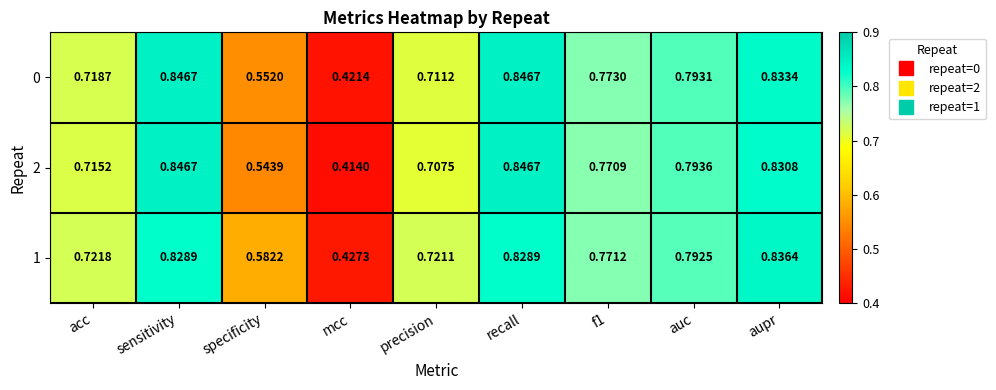

At which label does 0 reach its minimum?

mcc